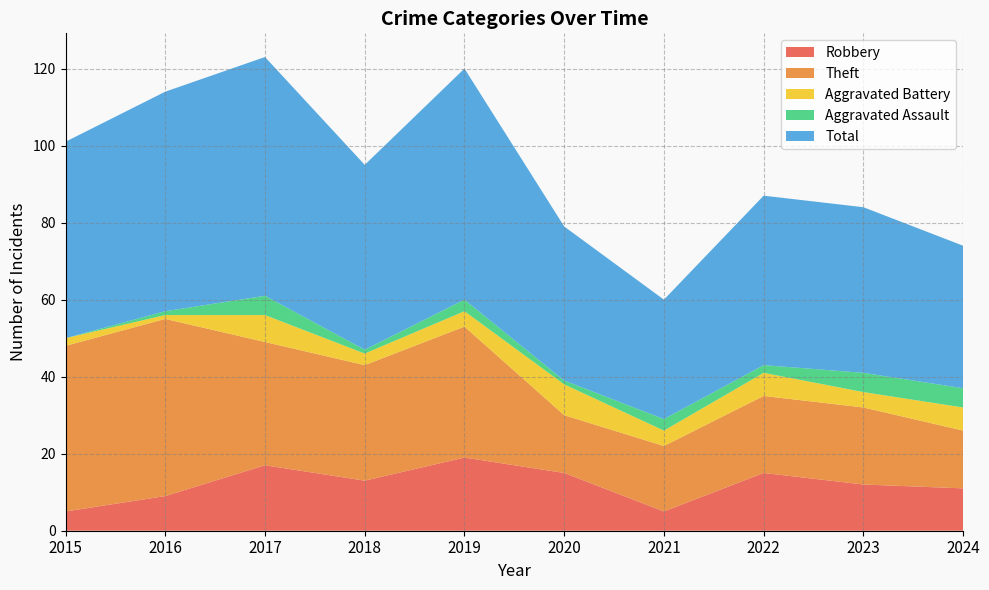

How many Aggravated Battery values are between 3 and 6?

6